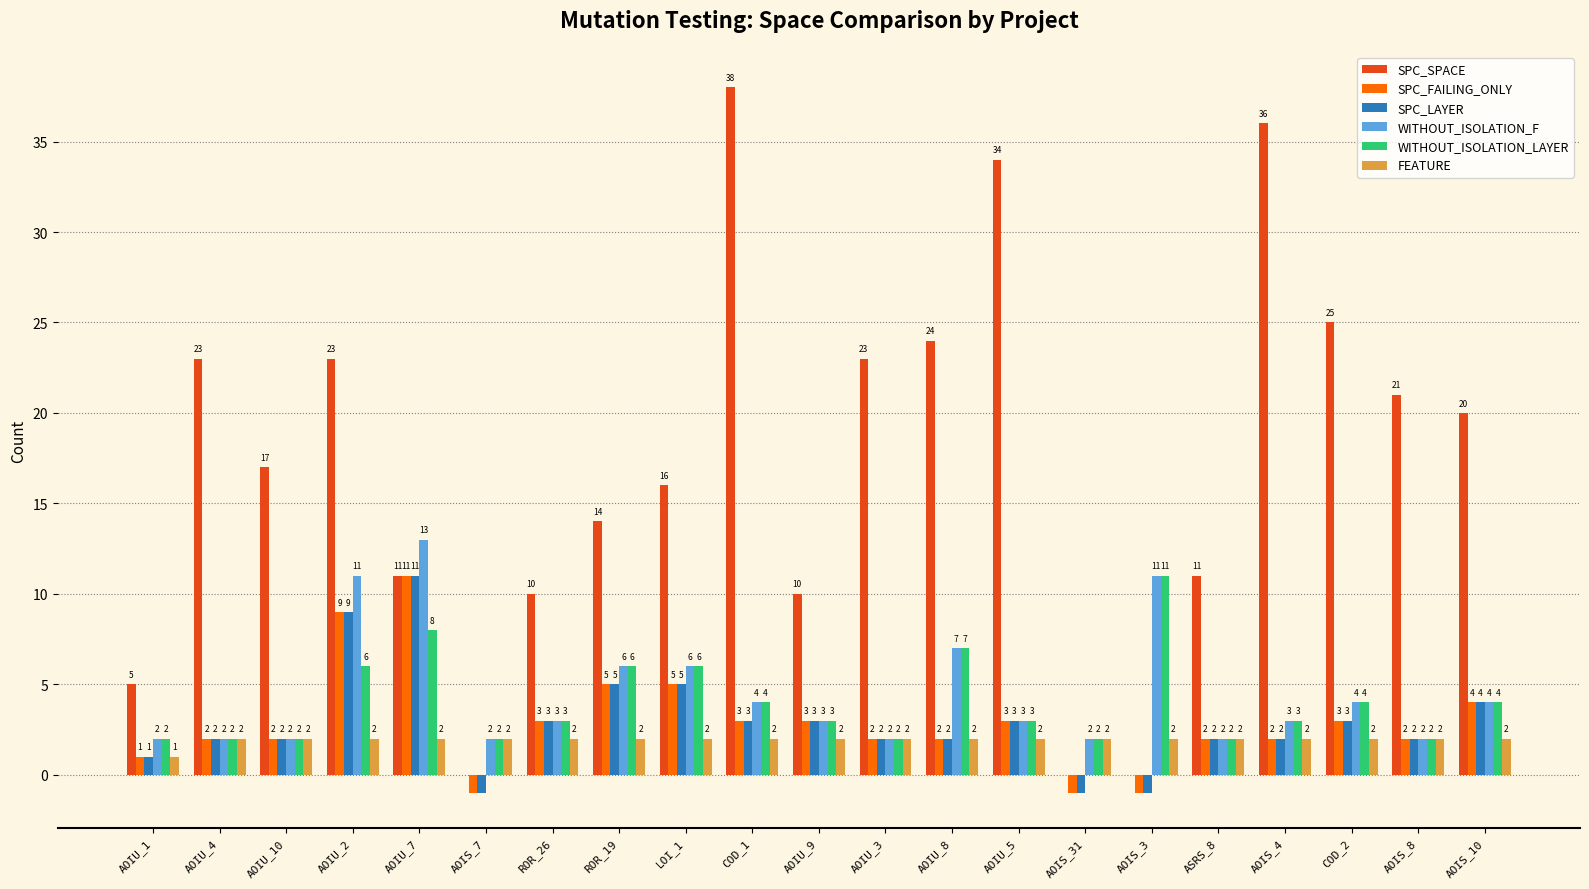

What is the average value of the SPC_FAILING_ONLY series?

3